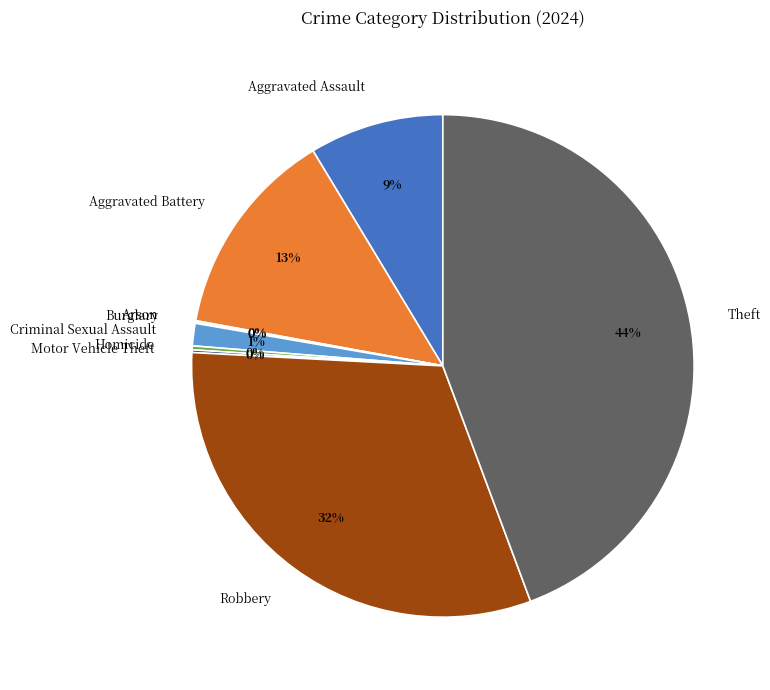

Which slice is the largest?

Theft